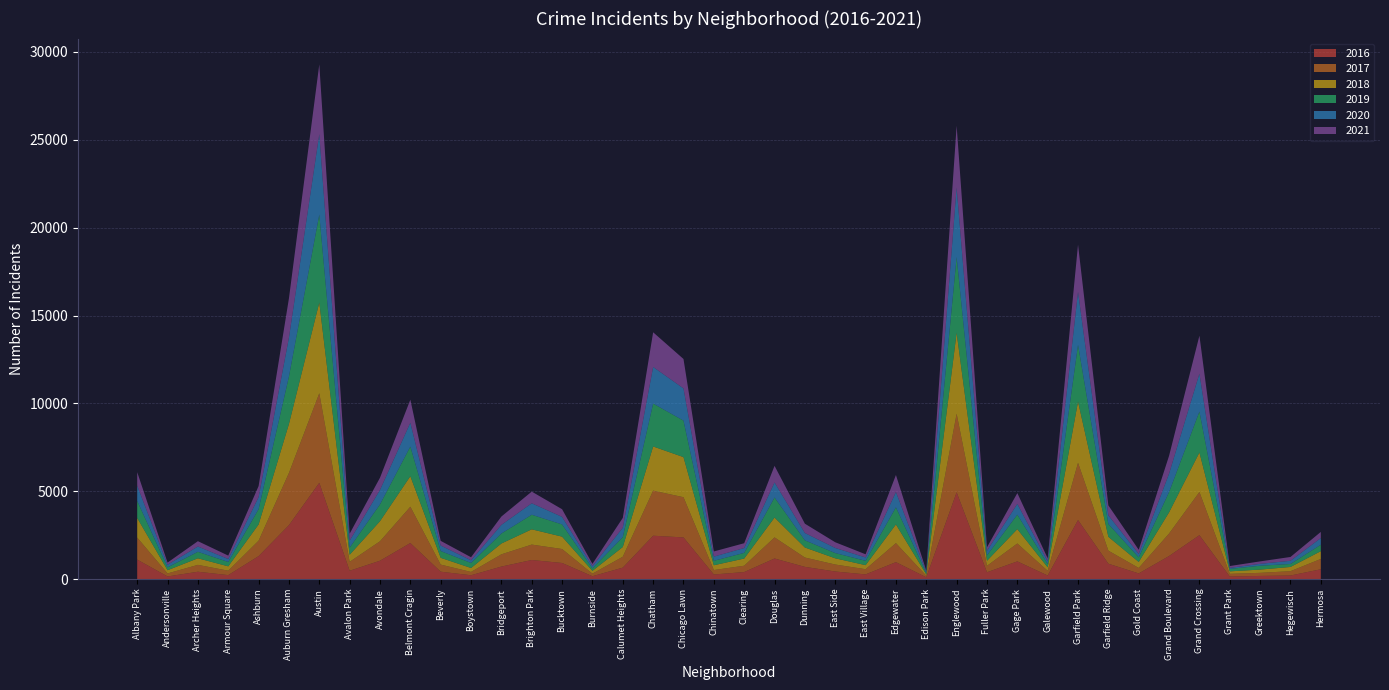

Reading left to right, extract all data points from this chart.

2017: Albany Park=1252	Andersonville=171	Archer Heights=391	Armour Square=251	Ashburn=878	Auburn Gresham=2973	Austin=5095	Avalon Park=509	Avondale=1107	Belmont Cragin=2066	Beverly=404	Boystown=188	Bridgeport=697	Brighton Park=878	Bucktown=795	Burnside=145	Calumet Heights=620	Chatham=2566	Chicago Lawn=2288	Chinatown=253	Clearing=360	Douglas=1200	Dunning=531	East Side=397	East Village=296	Edgewater=1082	Edison Park=87	Englewood=4472	Fuller Park=365	Gage Park=1019	Galewood=265	Garfield Park=3257	Garfield Ridge=742	Gold Coast=311	Grand Boulevard=1281	Grand Crossing=2456	Grant Park=154	Greektown=176	Hegewisch=246	Hermosa=588
2019: Albany Park=968	Andersonville=166	Archer Heights=368	Armour Square=249	Ashburn=872	Auburn Gresham=2700	Austin=5008	Avalon Park=405	Avondale=957	Belmont Cragin=1687	Beverly=385	Boystown=287	Bridgeport=568	Brighton Park=828	Bucktown=694	Burnside=142	Calumet Heights=561	Chatham=2441	Chicago Lawn=2076	Chinatown=253	Clearing=322	Douglas=1140	Dunning=407	East Side=298	East Village=248	Edgewater=972	Edison Park=76	Englewood=4310	Fuller Park=309	Gage Park=825	Galewood=189	Garfield Park=3226	Garfield Ridge=728	Gold Coast=261	Grand Boulevard=1153	Grand Crossing=2328	Grant Park=138	Greektown=220	Hegewisch=171	Hermosa=365
2021: Albany Park=767	Andersonville=123	Archer Heights=303	Armour Square=193	Ashburn=628	Auburn Gresham=2237	Austin=3971	Avalon Park=395	Avondale=692	Belmont Cragin=1311	Beverly=265	Boystown=173	Bridgeport=474	Brighton Park=664	Bucktown=435	Burnside=130	Calumet Heights=559	Chatham=1973	Chicago Lawn=1675	Chinatown=293	Clearing=274	Douglas=944	Dunning=530	East Side=325	East Village=180	Edgewater=969	Edison Park=62	Englewood=3519	Fuller Park=200	Gage Park=613	Galewood=170	Garfield Park=2687	Garfield Ridge=565	Gold Coast=233	Grand Boulevard=1014	Grand Crossing=2161	Grant Park=104	Greektown=140	Hegewisch=217	Hermosa=350
2020: Albany Park=870	Andersonville=147	Archer Heights=303	Armour Square=169	Ashburn=686	Auburn Gresham=2213	Austin=4577	Avalon Park=400	Avondale=826	Belmont Cragin=1357	Beverly=315	Boystown=153	Bridgeport=493	Brighton Park=654	Bucktown=431	Burnside=126	Calumet Heights=538	Chatham=2084	Chicago Lawn=1834	Chinatown=239	Clearing=276	Douglas=857	Dunning=418	East Side=291	East Village=191	Edgewater=873	Edison Park=75	Englewood=3952	Fuller Park=259	Gage Park=613	Galewood=154	Garfield Park=3018	Garfield Ridge=494	Gold Coast=198	Grand Boulevard=1052	Grand Crossing=2158	Grant Park=60	Greektown=107	Hegewisch=181	Hermosa=382
2018: Albany Park=1117	Andersonville=183	Archer Heights=374	Armour Square=248	Ashburn=924	Auburn Gresham=2787	Austin=5162	Avalon Park=401	Avondale=1142	Belmont Cragin=1736	Beverly=386	Boystown=224	Bridgeport=616	Brighton Park=869	Bucktown=704	Burnside=160	Calumet Heights=554	Chatham=2513	Chicago Lawn=2281	Chinatown=273	Clearing=409	Douglas=1131	Dunning=571	East Side=354	East Village=230	Edgewater=1064	Edison Park=75	Englewood=4607	Fuller Park=289	Gage Park=816	Galewood=201	Garfield Park=3484	Garfield Ridge=789	Gold Coast=342	Grand Boulevard=1205	Grand Crossing=2250	Grant Park=141	Greektown=185	Hegewisch=240	Hermosa=442
2016: Albany Park=1110	Andersonville=151	Archer Heights=419	Armour Square=227	Ashburn=1308	Auburn Gresham=3071	Austin=5481	Avalon Park=475	Avondale=1046	Belmont Cragin=2053	Beverly=421	Boystown=219	Bridgeport=713	Brighton Park=1086	Bucktown=917	Burnside=164	Calumet Heights=653	Chatham=2468	Chicago Lawn=2372	Chinatown=262	Clearing=401	Douglas=1173	Dunning=696	East Side=432	East Village=267	Edgewater=965	Edison Park=103	Englewood=4939	Fuller Park=389	Gage Park=1008	Galewood=205	Garfield Park=3361	Garfield Ridge=876	Gold Coast=323	Grand Boulevard=1313	Grand Crossing=2500	Grant Park=146	Greektown=180	Hegewisch=204	Hermosa=559